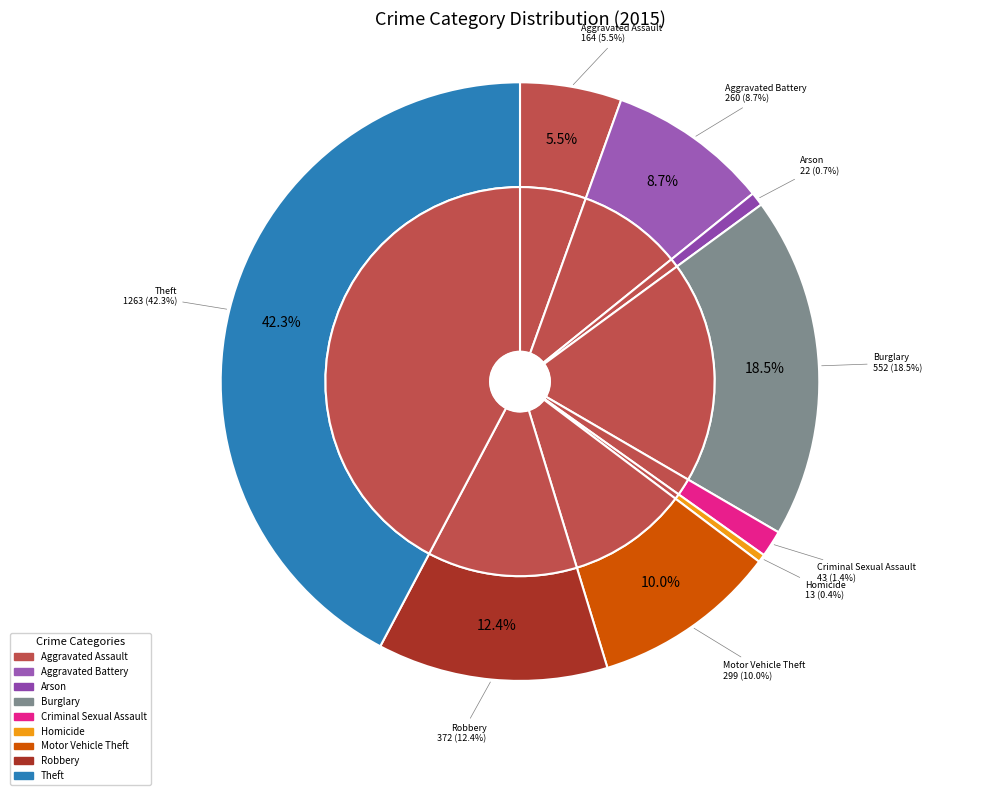

How many segments does this pie chart have?

9